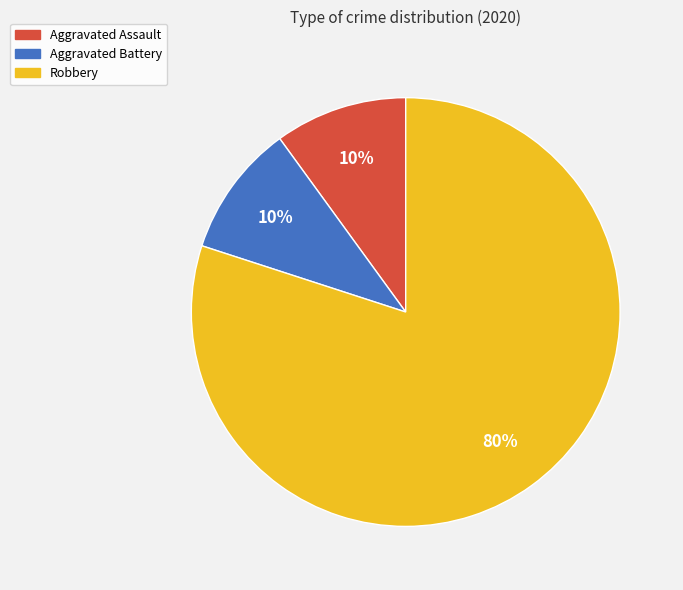

What percentage is the Robbery slice, to the nearest percent?

80%